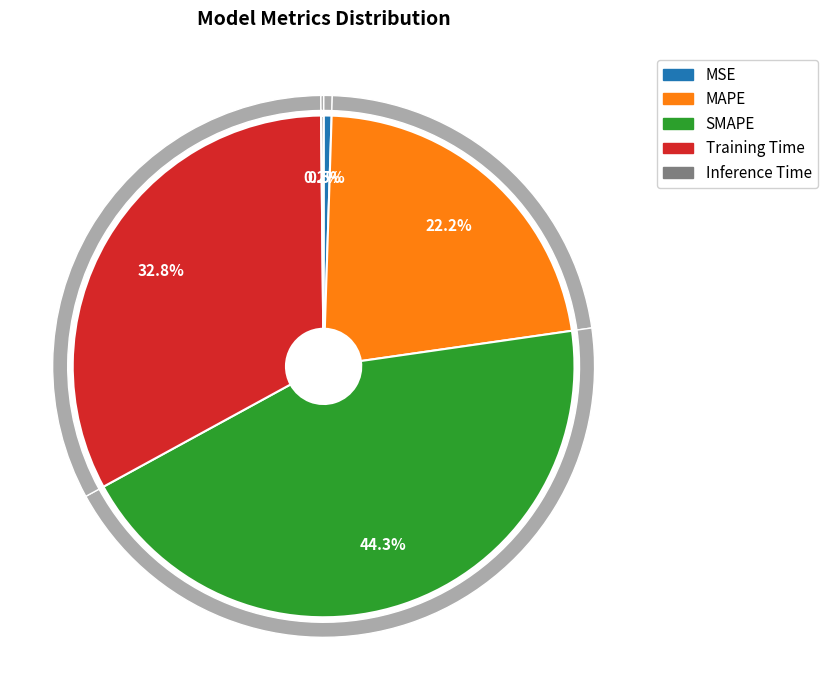

Do SMAPE and Training Time together represent more than half of the pie?

Yes